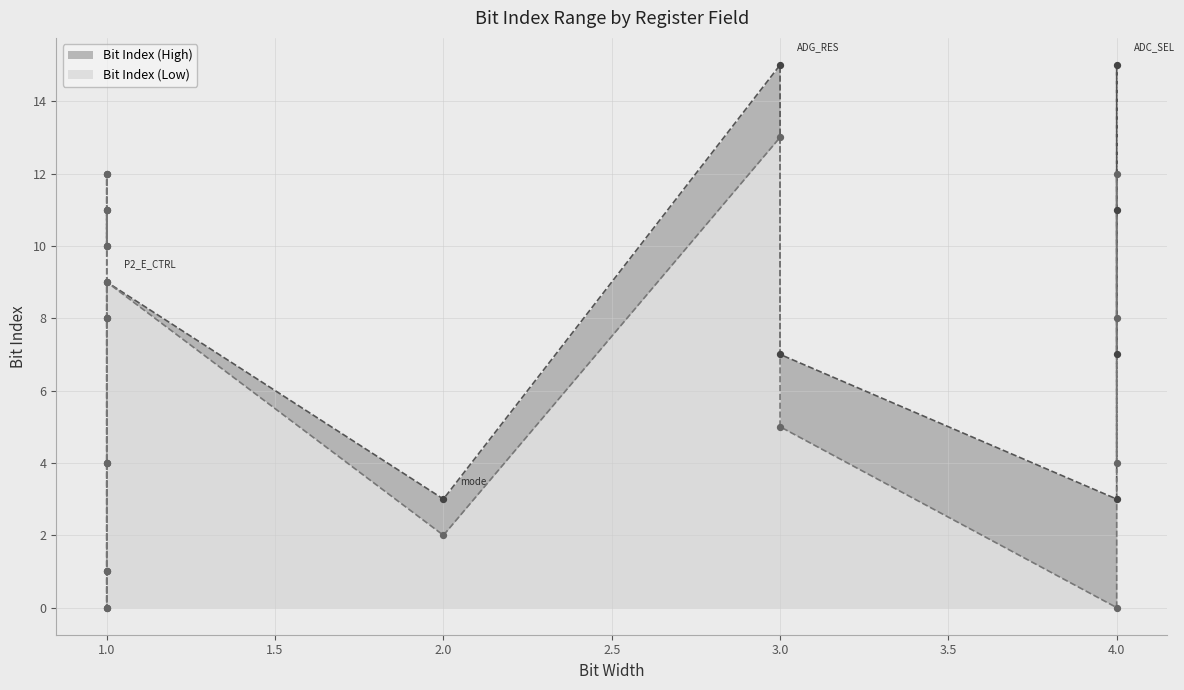

What are all the series names shown in the legend?

Bit Index (High), Bit Index (Low)